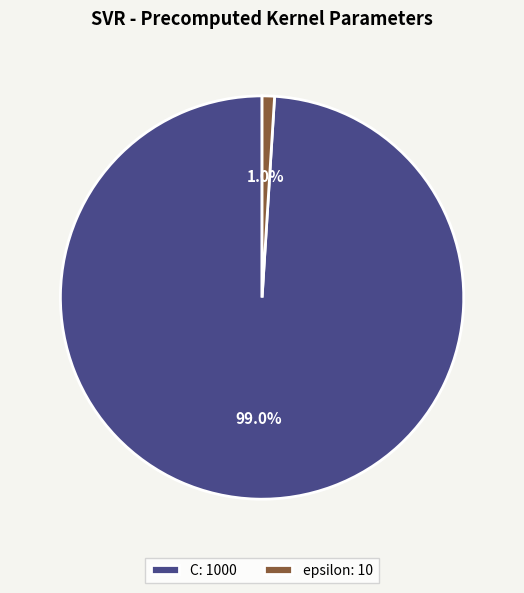

Count the number of slices in the pie.

2